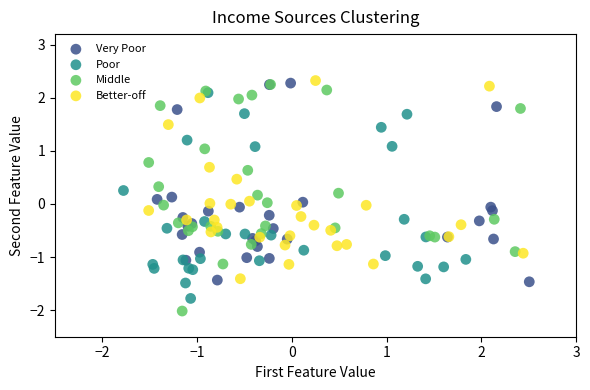

Which series reaches the maximum Y coordinate?

Better-off